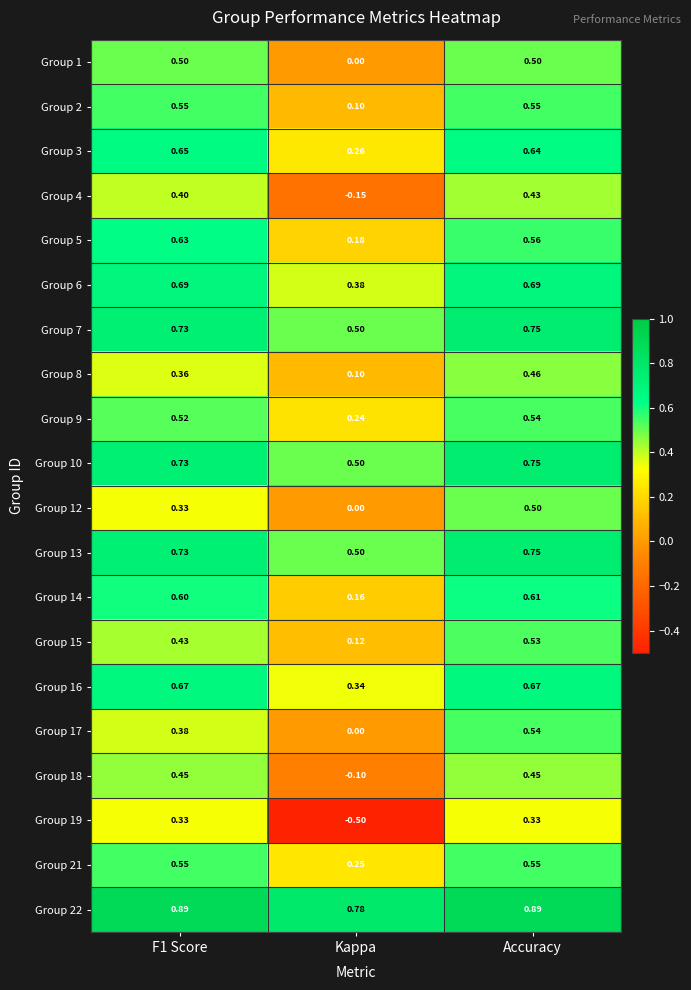

At which label does Group 4 reach its peak?

Accuracy